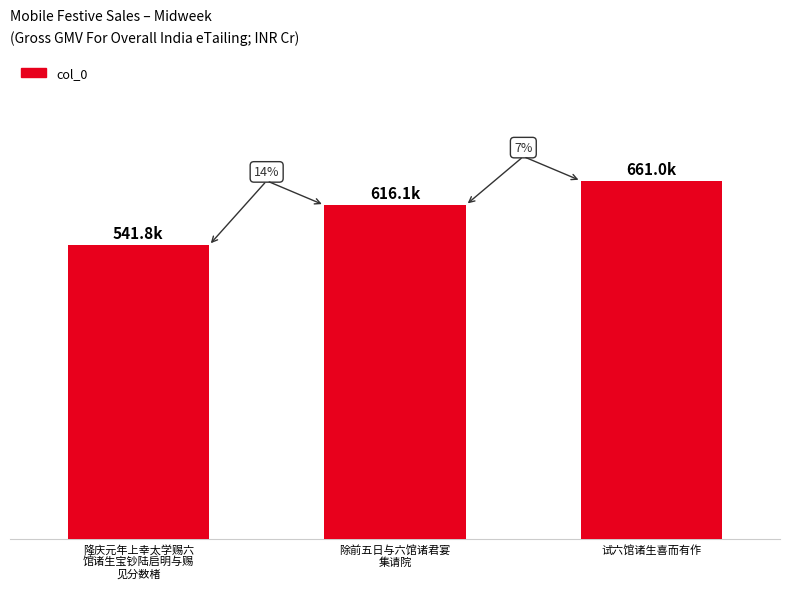

The value at 除前五日与六馆诸君宴
集请院 is 616057. True or false?

True